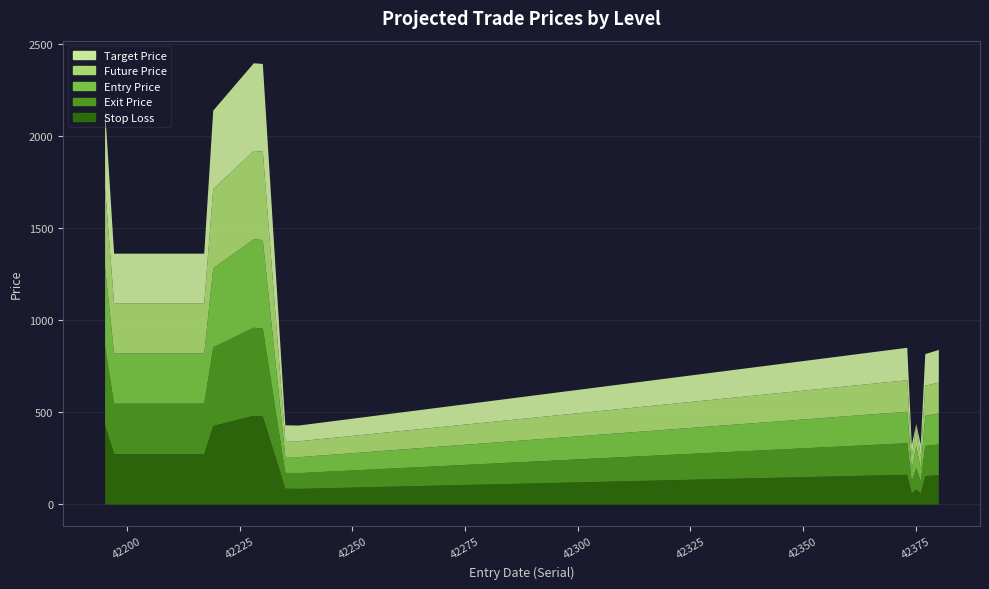

Where does the Exit Price series first go above 855?

42195